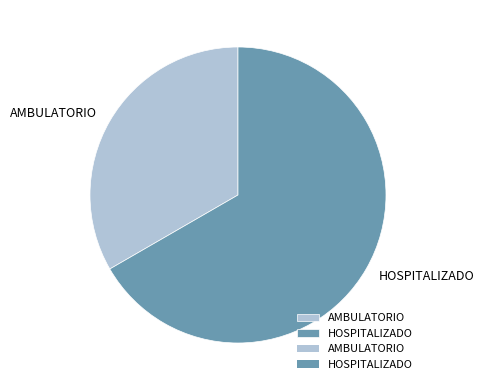

How many slices are in this pie chart?

2